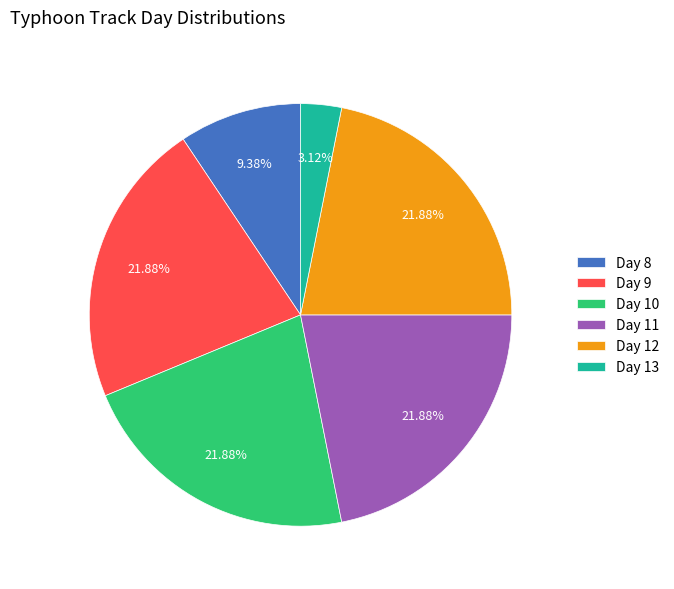

Combined, do Day 13 and Day 11 account for over 50%?

No